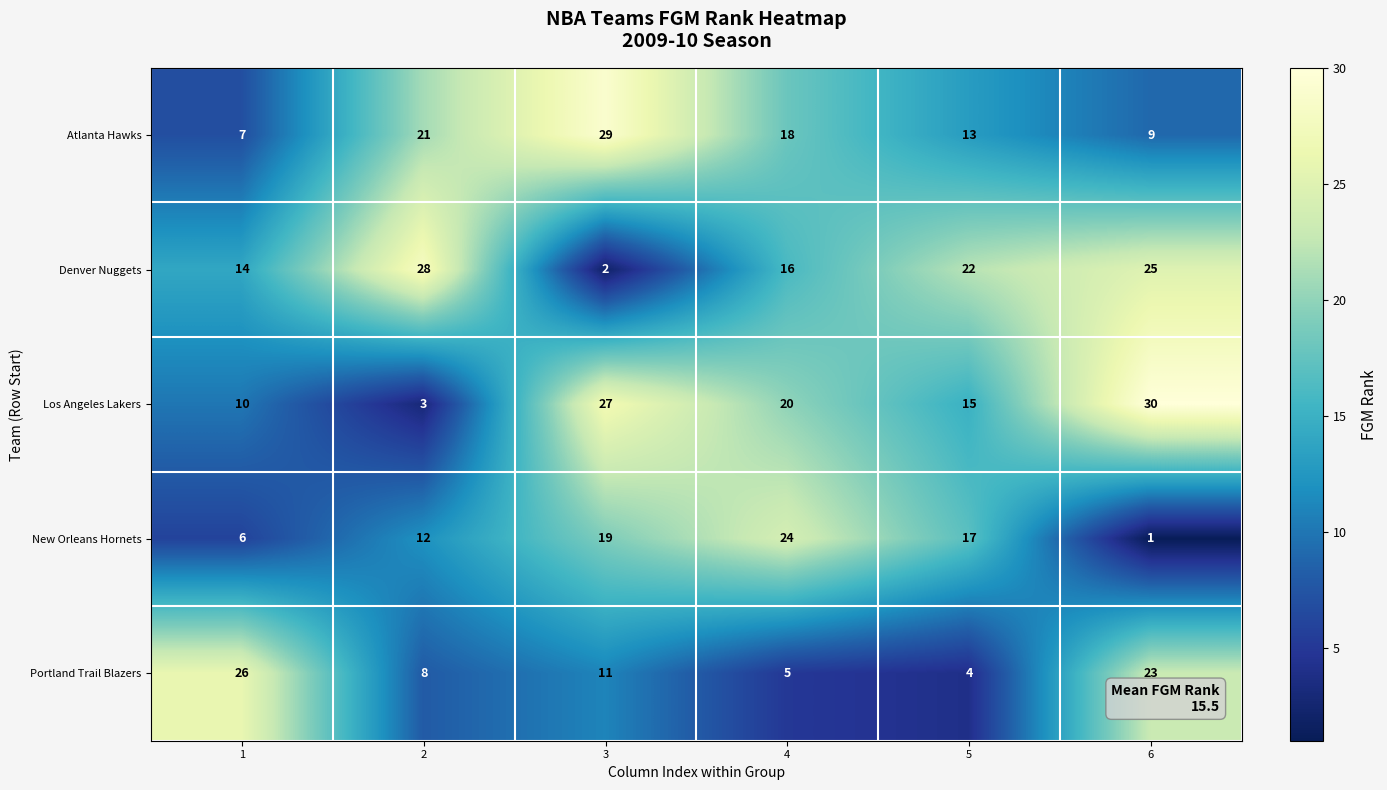

Read the Portland Trail Blazers value at 6, to the nearest 10.

20